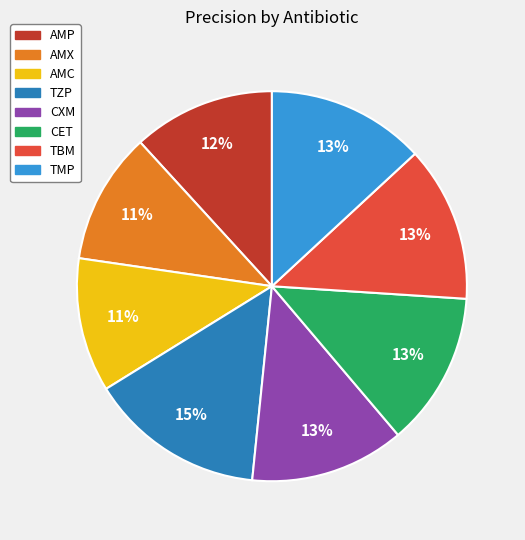

The TMP slice represents 21% of the pie. True or false?

False